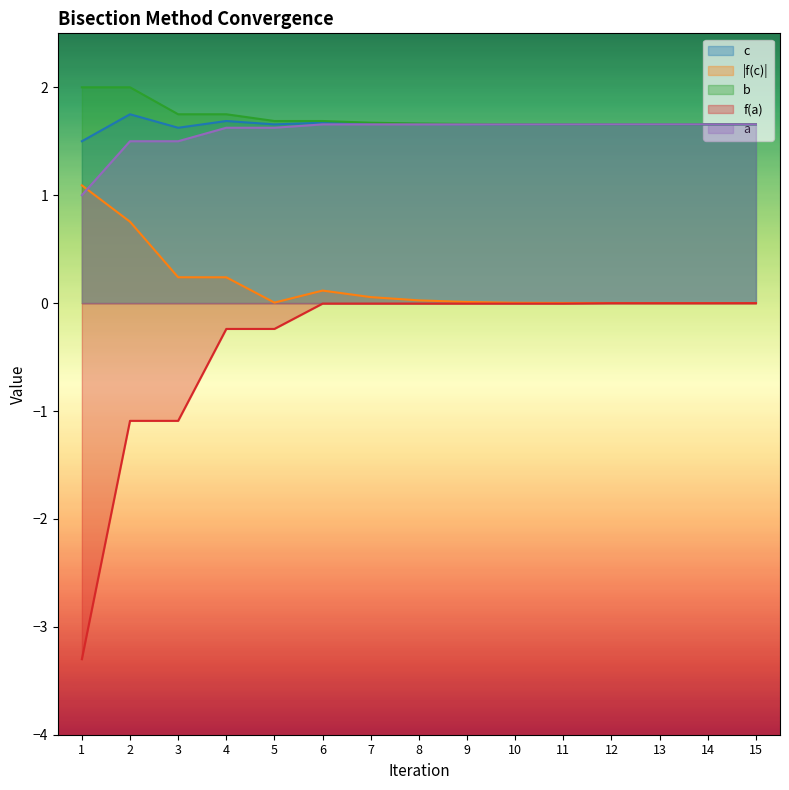

How many lines are shown in the chart?

5